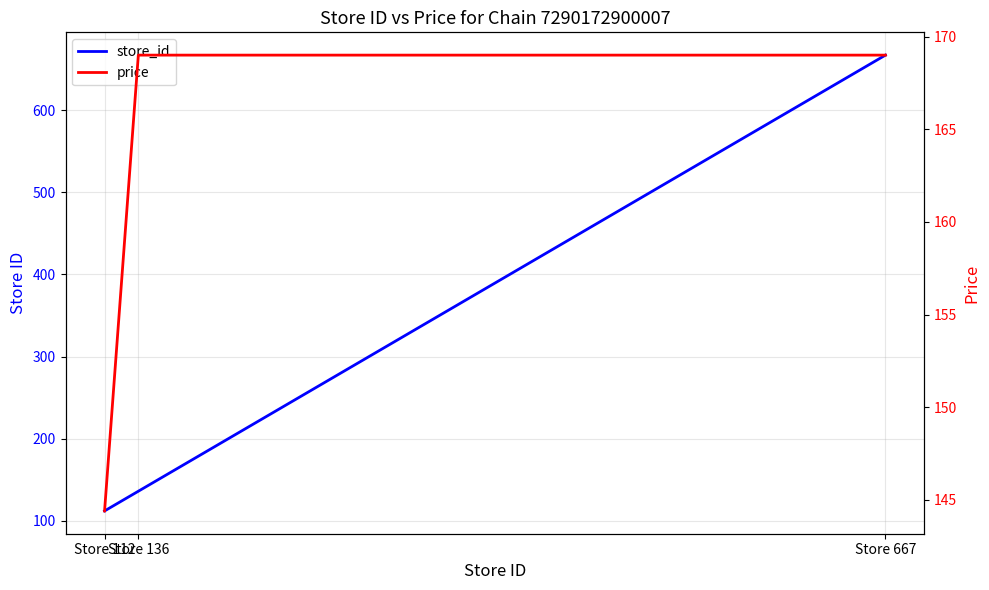

The price series shows 169.0 at Store 136. True or false?

True